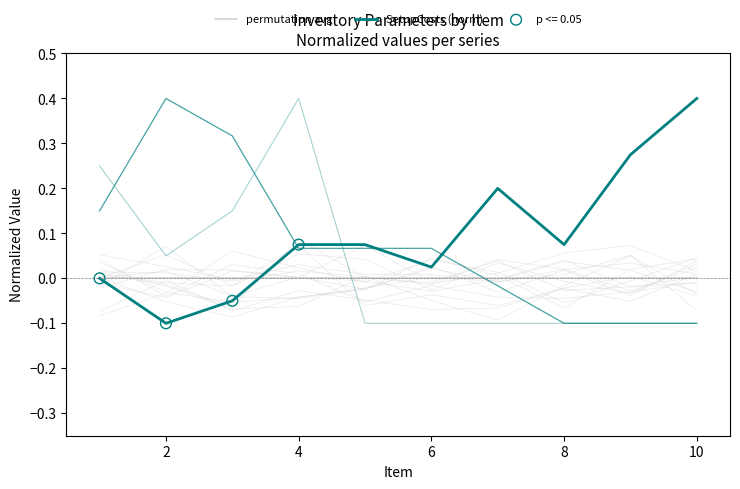

Which series has the largest total across all categories?

SetupCosts (norm)